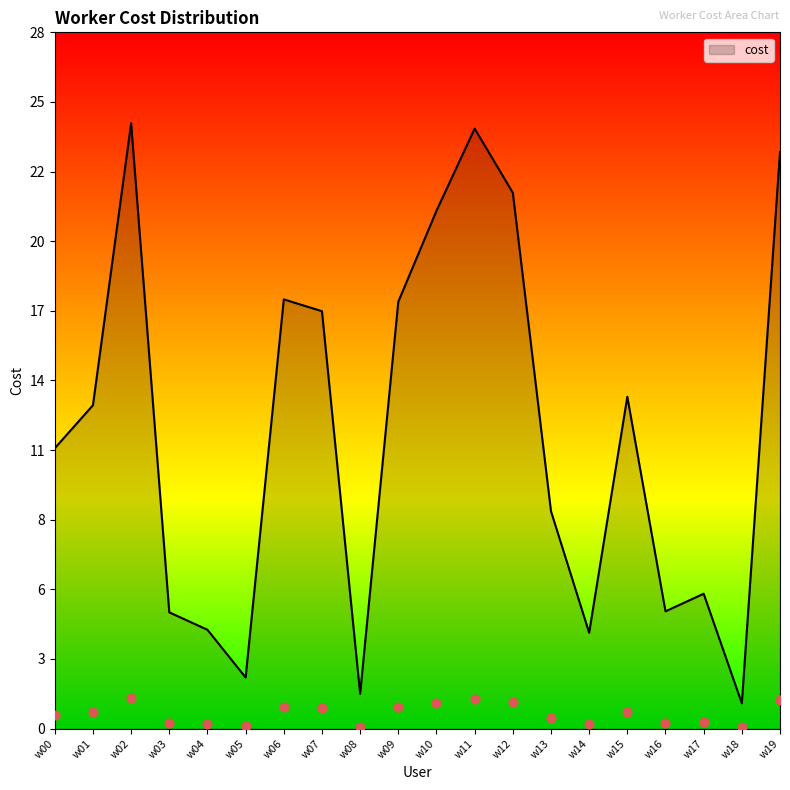

What is the ratio of the value at w19 to the value at w10?

1.1